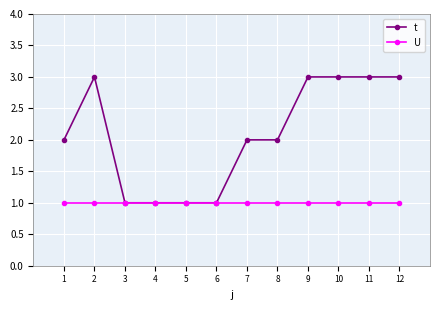

What is the total value across all series at 2?

4